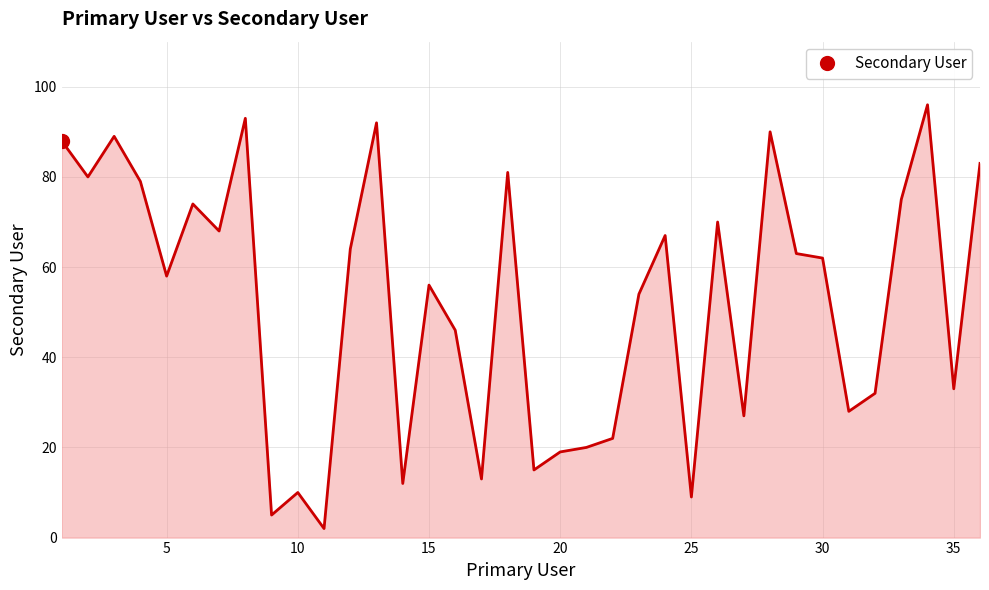

Reading left to right, transcribe all the data shown in this chart.

88	80	89	79	58	74	68	93	5	10	2	64	92	12	56	46	13	81	15	19	20	22	54	67	9	70	27	90	63	62	28	32	75	96	33	83